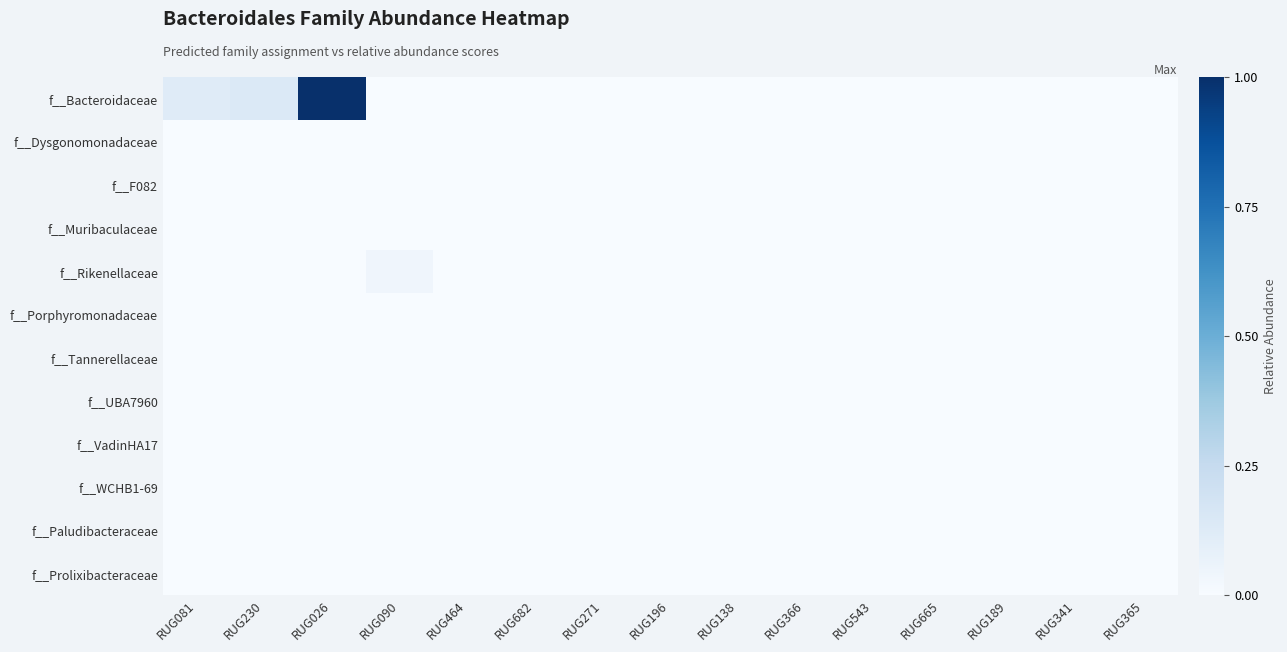

Reading left to right, extract all data points from this chart.

f__Bacteroidaceae: RUG081=0.1	RUG230=0.1	RUG026=1.0	RUG090=0.0	RUG464=0.0	RUG682=0.0	RUG271=0.0	RUG196=0.0	RUG138=0.0	RUG366=0.0	RUG543=0.0	RUG665=0.0	RUG189=0.0	RUG341=0.0	RUG365=0.0
f__Dysgonomonadaceae: RUG081=0.0	RUG230=0.0	RUG026=0.0	RUG090=0.0	RUG464=0.0	RUG682=0.0	RUG271=0.0	RUG196=0.0	RUG138=0.0	RUG366=0.0	RUG543=0.0	RUG665=0.0	RUG189=0.0	RUG341=0.0	RUG365=0.0
f__F082: RUG081=0.0	RUG230=0.0	RUG026=0.0	RUG090=0.0	RUG464=0.0	RUG682=0.0	RUG271=0.0	RUG196=0.0	RUG138=0.0	RUG366=0.0	RUG543=0.0	RUG665=0.0	RUG189=0.0	RUG341=0.0	RUG365=0.0
f__Muribaculaceae: RUG081=0.0	RUG230=0.0	RUG026=0.0	RUG090=0.0	RUG464=0.0	RUG682=0.0	RUG271=0.0	RUG196=0.0	RUG138=0.0	RUG366=0.0	RUG543=0.0	RUG665=0.0	RUG189=0.0	RUG341=0.0	RUG365=0.0
f__Rikenellaceae: RUG081=0.0	RUG230=0.0	RUG026=0.0	RUG090=0.0	RUG464=0.0	RUG682=0.0	RUG271=0.0	RUG196=0.0	RUG138=0.0	RUG366=0.0	RUG543=0.0	RUG665=0.0	RUG189=0.0	RUG341=0.0	RUG365=0.0
f__Porphyromonadaceae: RUG081=0.0	RUG230=0.0	RUG026=0.0	RUG090=0.0	RUG464=0.0	RUG682=0.0	RUG271=0.0	RUG196=0.0	RUG138=0.0	RUG366=0.0	RUG543=0.0	RUG665=0.0	RUG189=0.0	RUG341=0.0	RUG365=0.0
f__Tannerellaceae: RUG081=0.0	RUG230=0.0	RUG026=0.0	RUG090=0.0	RUG464=0.0	RUG682=0.0	RUG271=0.0	RUG196=0.0	RUG138=0.0	RUG366=0.0	RUG543=0.0	RUG665=0.0	RUG189=0.0	RUG341=0.0	RUG365=0.0
f__UBA7960: RUG081=0.0	RUG230=0.0	RUG026=0.0	RUG090=0.0	RUG464=0.0	RUG682=0.0	RUG271=0.0	RUG196=0.0	RUG138=0.0	RUG366=0.0	RUG543=0.0	RUG665=0.0	RUG189=0.0	RUG341=0.0	RUG365=0.0
f__VadinHA17: RUG081=0.0	RUG230=0.0	RUG026=0.0	RUG090=0.0	RUG464=0.0	RUG682=0.0	RUG271=0.0	RUG196=0.0	RUG138=0.0	RUG366=0.0	RUG543=0.0	RUG665=0.0	RUG189=0.0	RUG341=0.0	RUG365=0.0
f__WCHB1-69: RUG081=0.0	RUG230=0.0	RUG026=0.0	RUG090=0.0	RUG464=0.0	RUG682=0.0	RUG271=0.0	RUG196=0.0	RUG138=0.0	RUG366=0.0	RUG543=0.0	RUG665=0.0	RUG189=0.0	RUG341=0.0	RUG365=0.0
f__Paludibacteraceae: RUG081=0.0	RUG230=0.0	RUG026=0.0	RUG090=0.0	RUG464=0.0	RUG682=0.0	RUG271=0.0	RUG196=0.0	RUG138=0.0	RUG366=0.0	RUG543=0.0	RUG665=0.0	RUG189=0.0	RUG341=0.0	RUG365=0.0
f__Prolixibacteraceae: RUG081=0.0	RUG230=0.0	RUG026=0.0	RUG090=0.0	RUG464=0.0	RUG682=0.0	RUG271=0.0	RUG196=0.0	RUG138=0.0	RUG366=0.0	RUG543=0.0	RUG665=0.0	RUG189=0.0	RUG341=0.0	RUG365=0.0